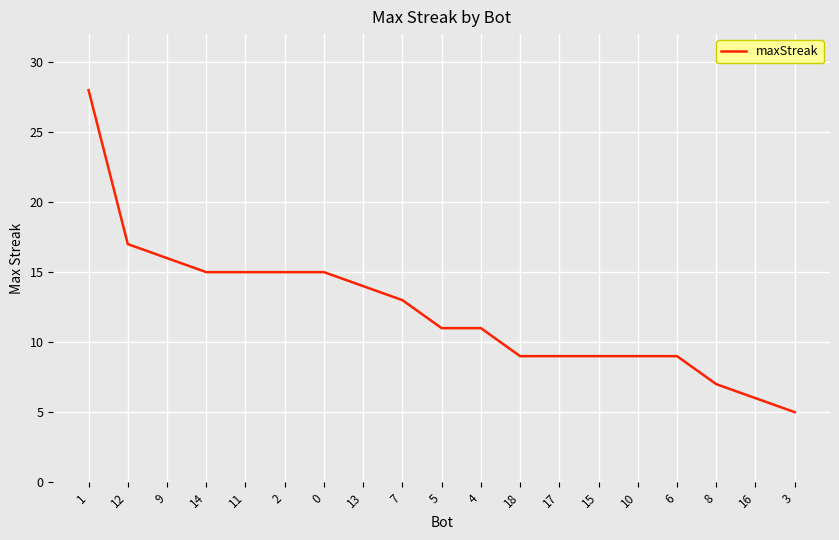

Reading left to right, list all the values displayed in this chart.

1=28	12=17	9=16	14=15	11=15	2=15	0=15	13=14	7=13	5=11	4=11	18=9	17=9	15=9	10=9	6=9	8=7	16=6	3=5